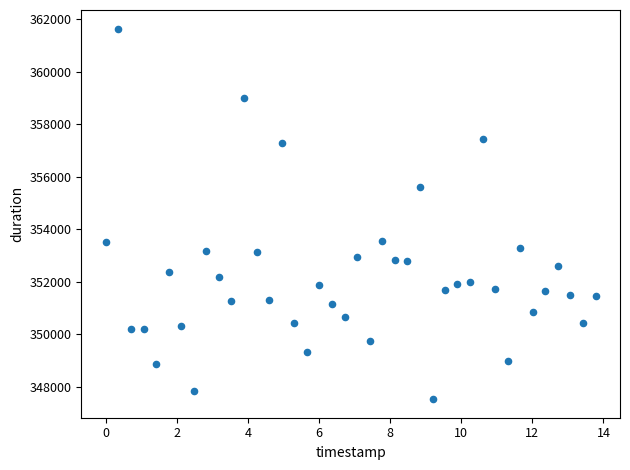

What is the range of Y values (max minus min)?

14117.6